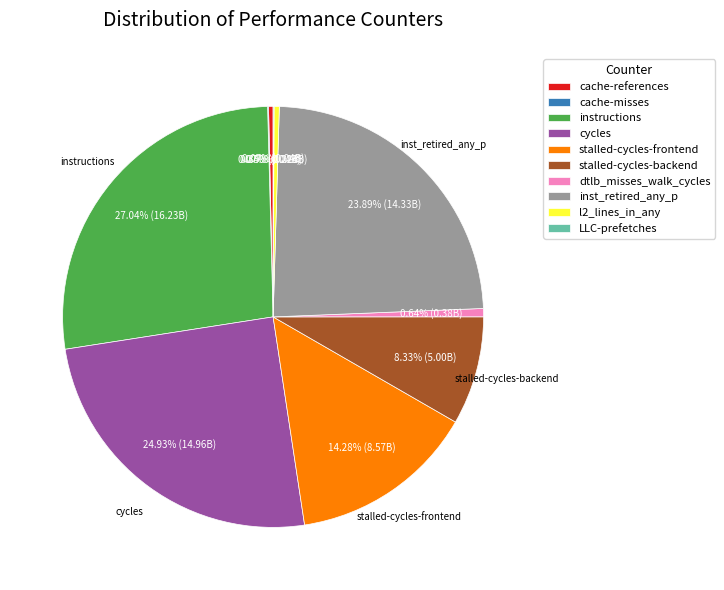

Is l2_lines_in_any the majority of the pie?

No